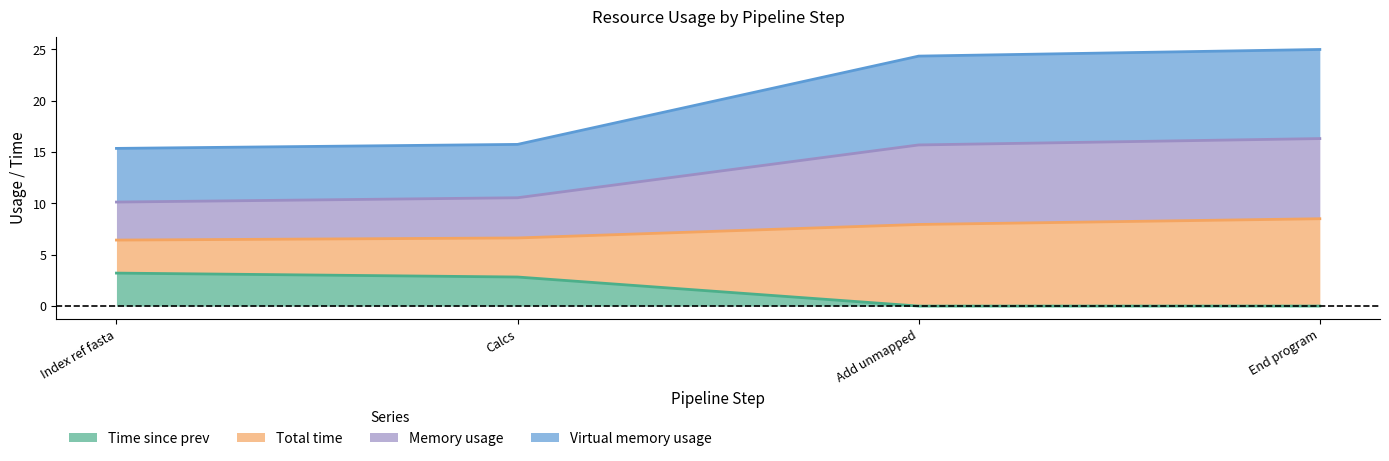

What is the maximum value for Time since prev?

3.2